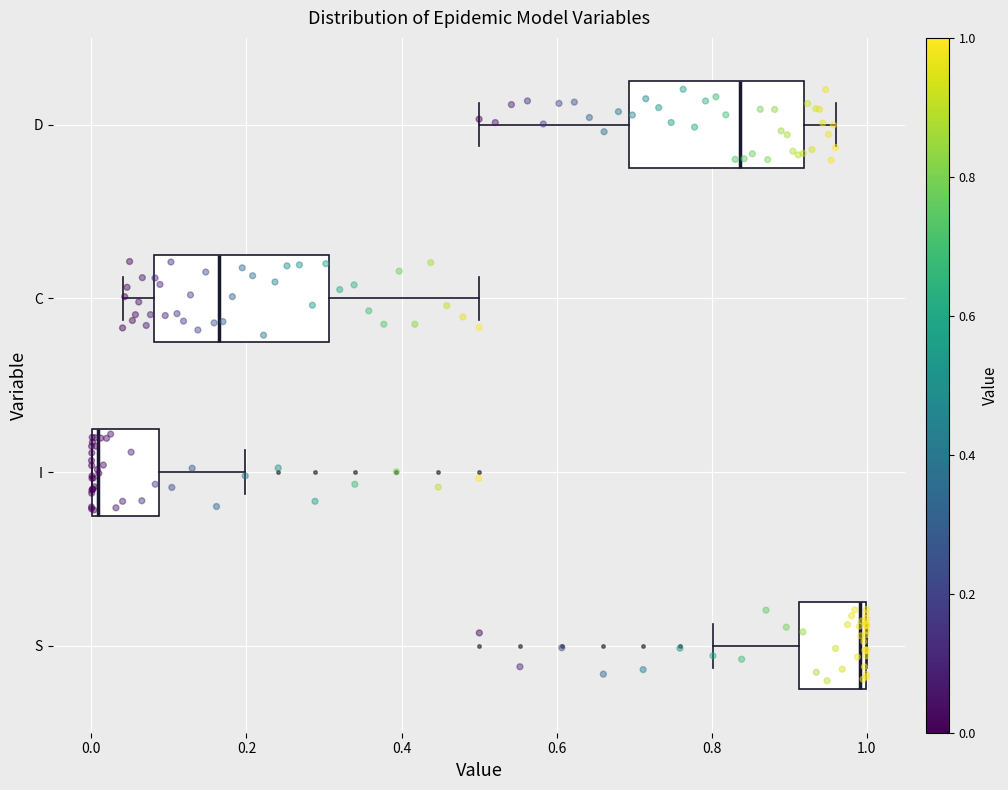

Reading bottom to top, read every box against the x-axis: the position of its median line, the range the box covers, and the ends of its whiskers. The values are not printed on the chart, so give them approximately, as read against the axis.

S: median 1.00 (just left of the box's right edge), box 0.92 to 1.00, whiskers 0.80 to 1.00
I: median 0.00 (just right of the box's left edge), box 0.00 to 0.08, whiskers 0.00 to 0.20
C: median 0.16, box 0.08 to 0.30, whiskers 0.04 to 0.50
D: median 0.84, box 0.70 to 0.92, whiskers 0.50 to 0.96